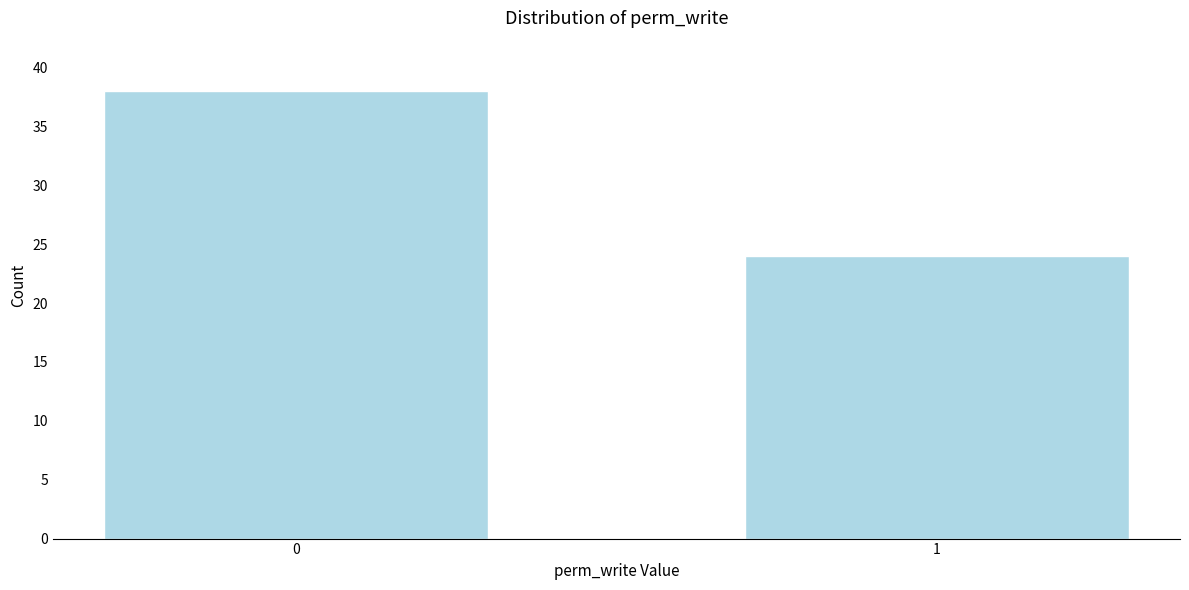

Reading left to right, transcribe all the data shown in this chart.

0=38	1=24